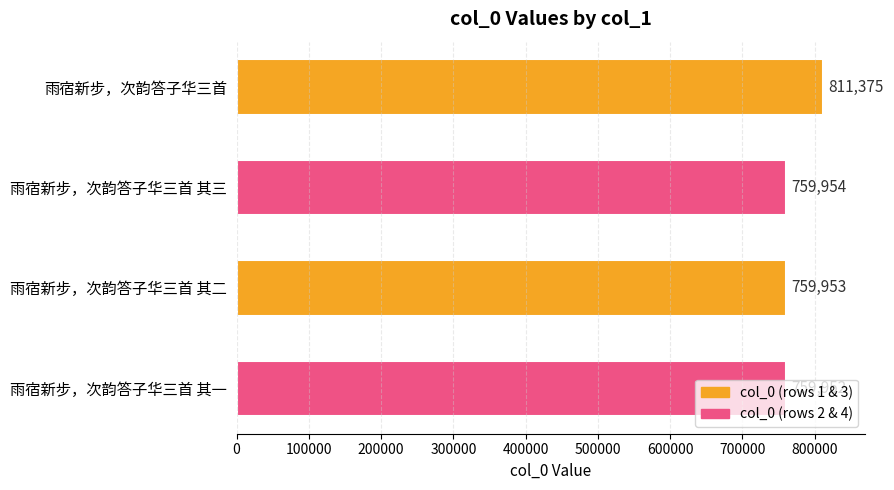

Which has a higher value, 雨宿新步，次韵答子华三首 其二 or 雨宿新步，次韵答子华三首?

雨宿新步，次韵答子华三首